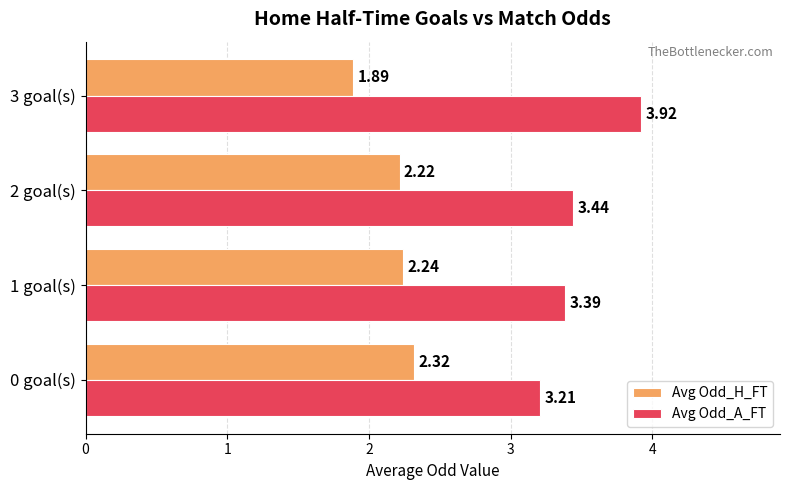

Which series has the largest total across all categories?

Avg Odd_A_FT